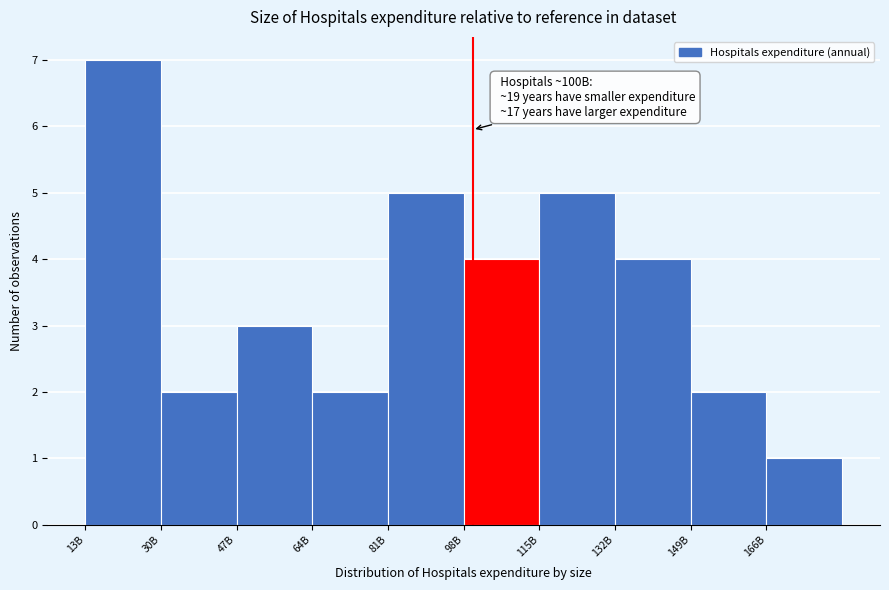

Reading left to right, extract all data points from this chart.

13B=7	30B=2	47B=3	64B=2	81B=5	98B=4	115B=5	132B=4	149B=2	166B=1